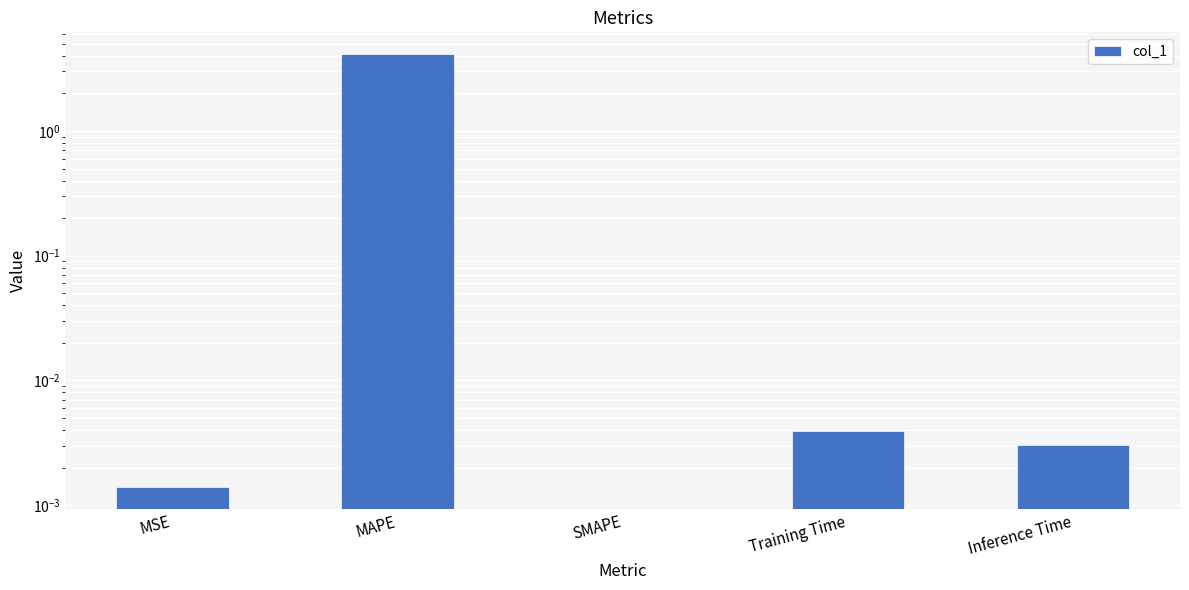

What is the label of the 2nd bar from the left?

MAPE